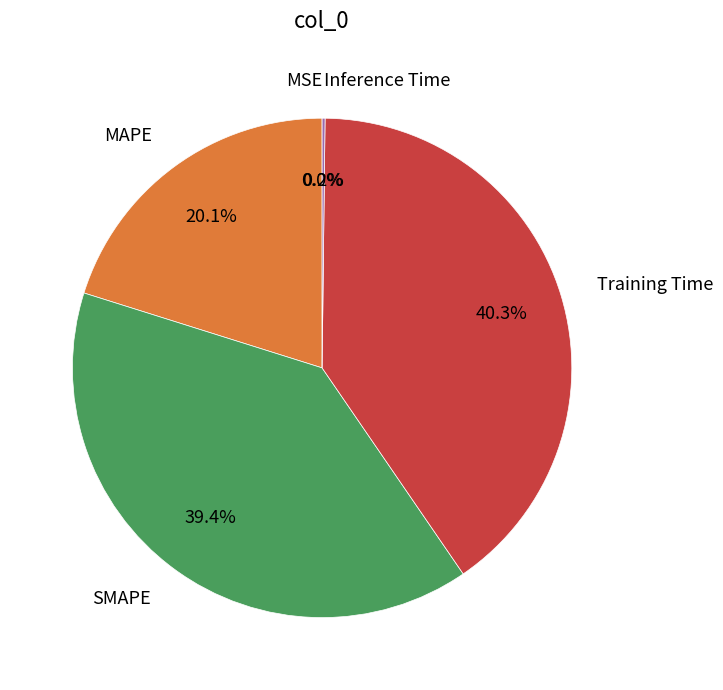

Is there any slice that represents more than half of the pie?

No